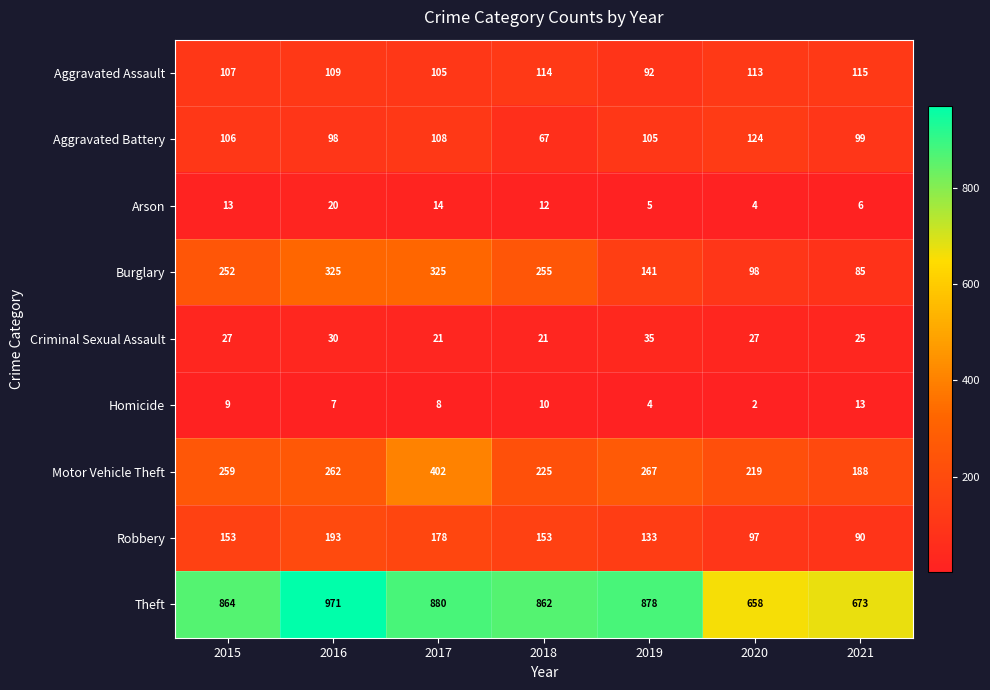

Which series has the largest range (max minus min)?

Theft